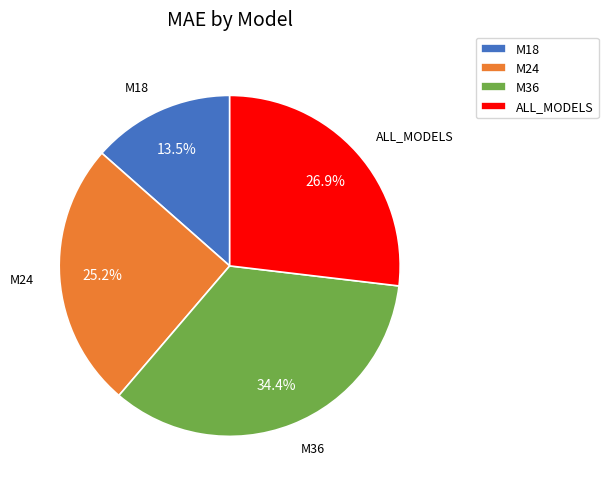

Does M18 represent more than half of the total?

No